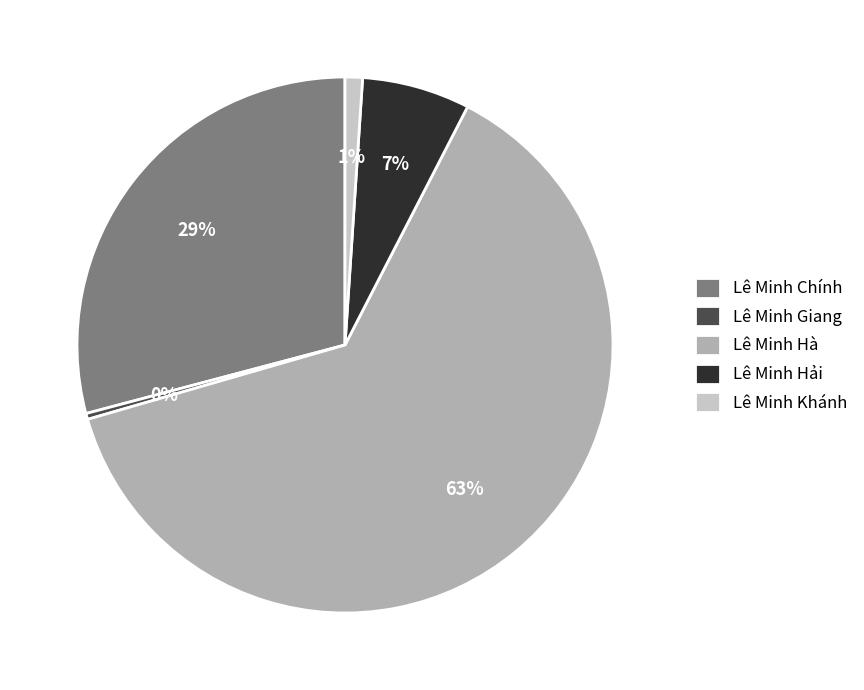

Count the number of slices in the pie.

5